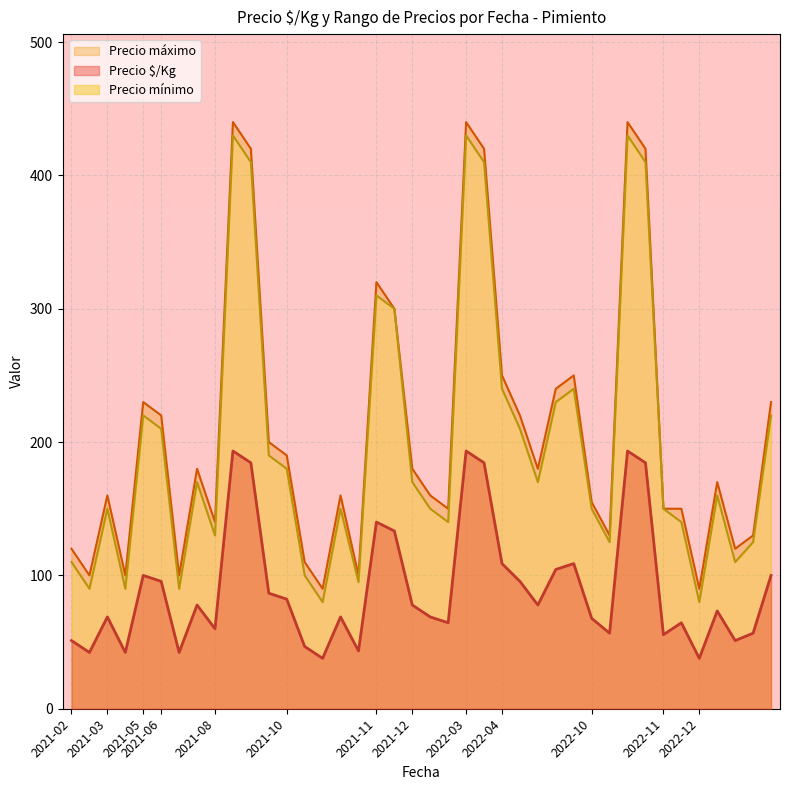

Which has a higher value, 2022-10 or 2021-05?

2021-05